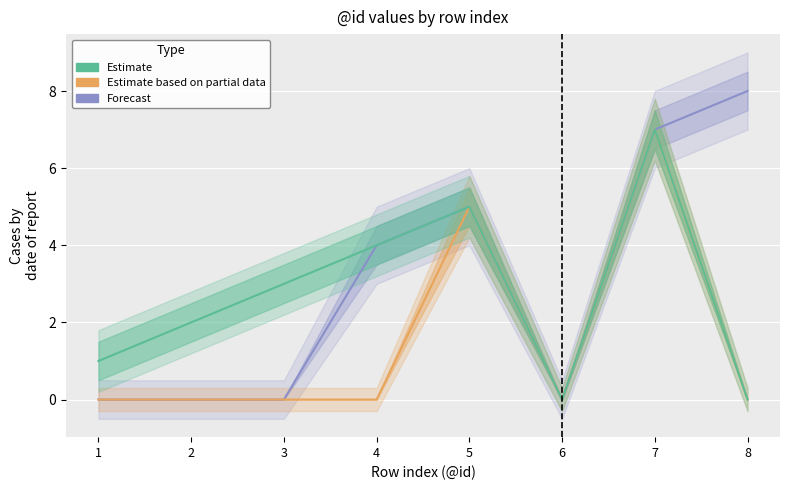

What is the difference between the second highest and minimum values in the Estimate series?

5